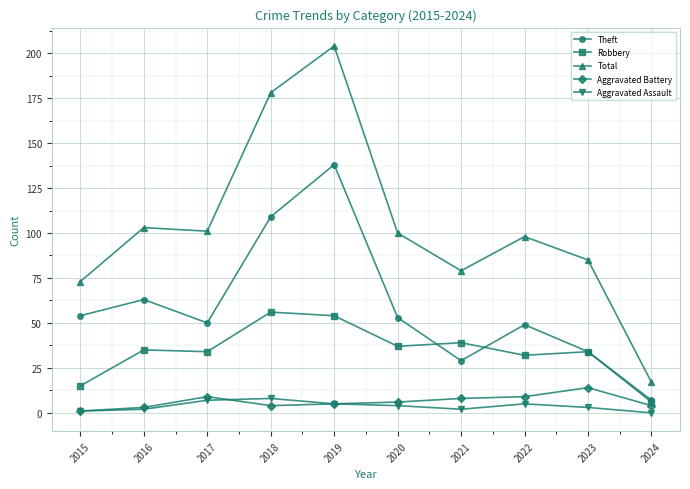

Where is the first local maximum for Theft?

2016